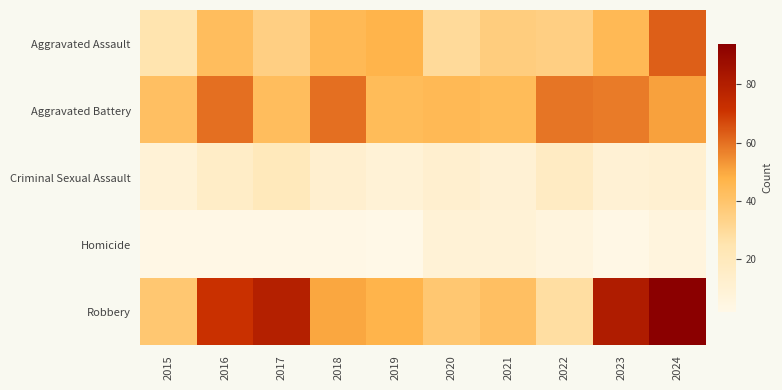

Rank the series at 2023 from highest to lowest value.

Robbery, Aggravated Battery, Aggravated Assault, Criminal Sexual Assault, Homicide